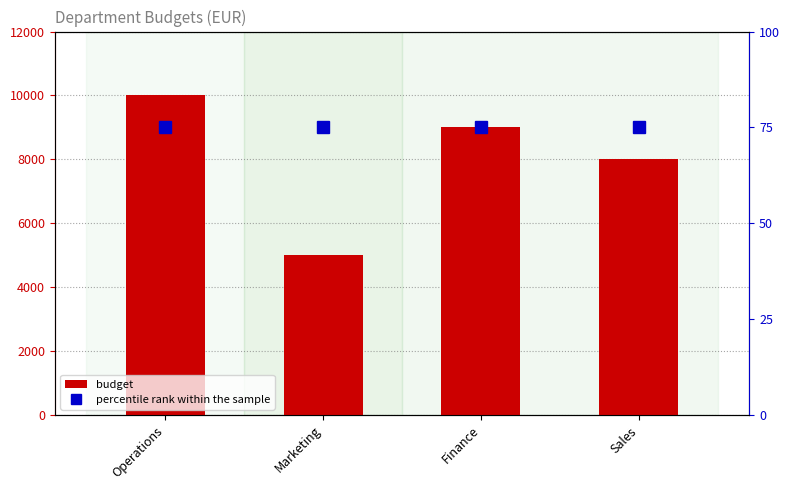

At which category is the sum across all series the highest?

Operations